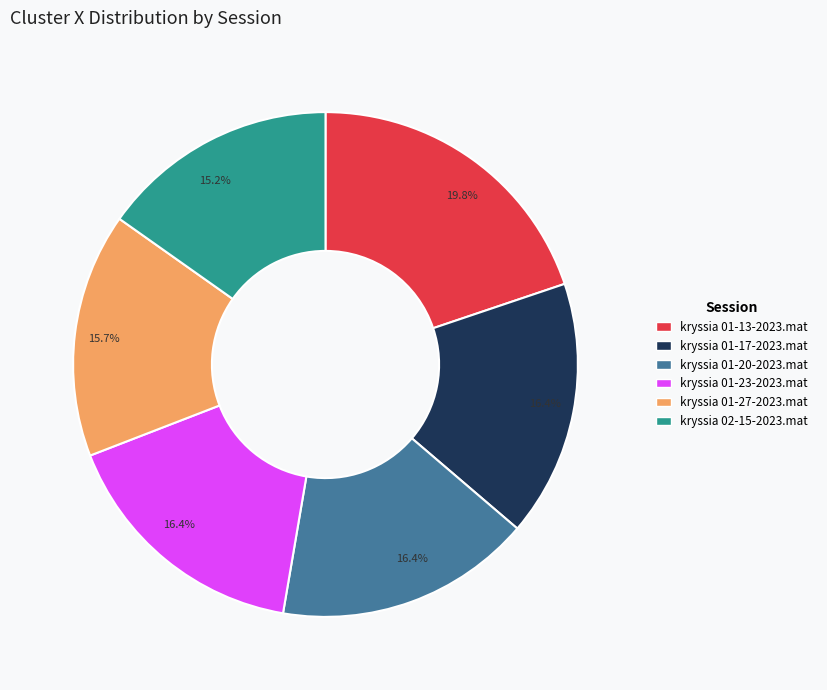

Does kryssia 01-23-2023.mat represent more than half of the total?

No